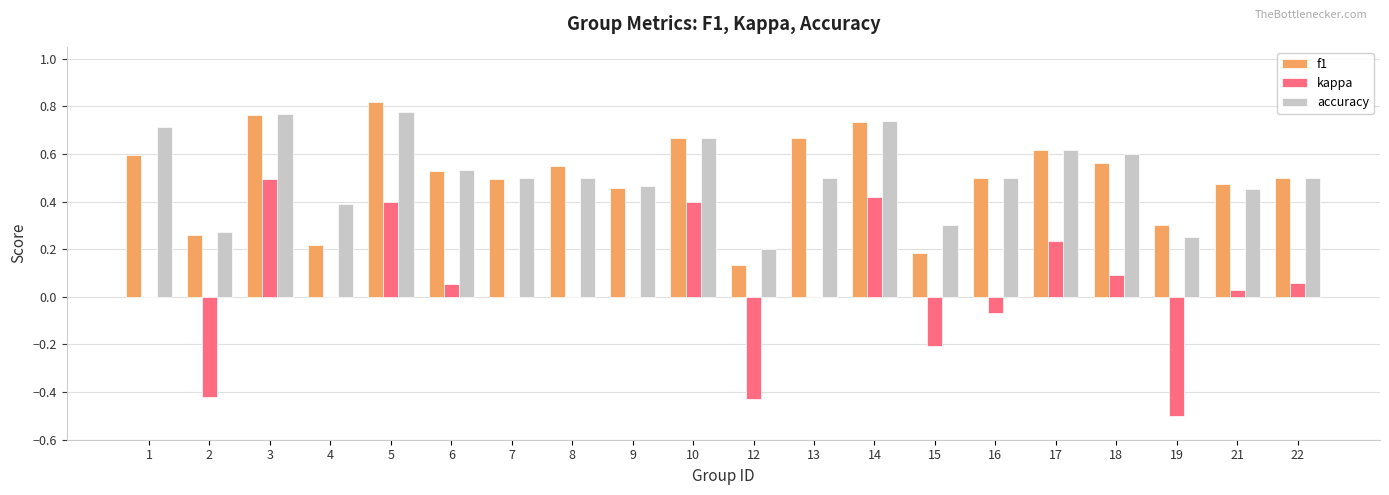

How many data points does each series have?

20